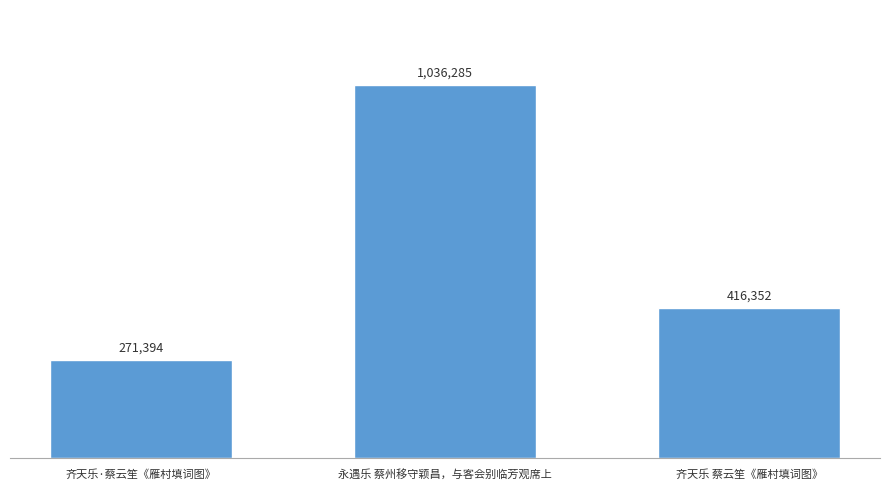

Which label corresponds to the largest value in the chart?

永遇乐 蔡州移守颖昌，与客会别临芳观席上